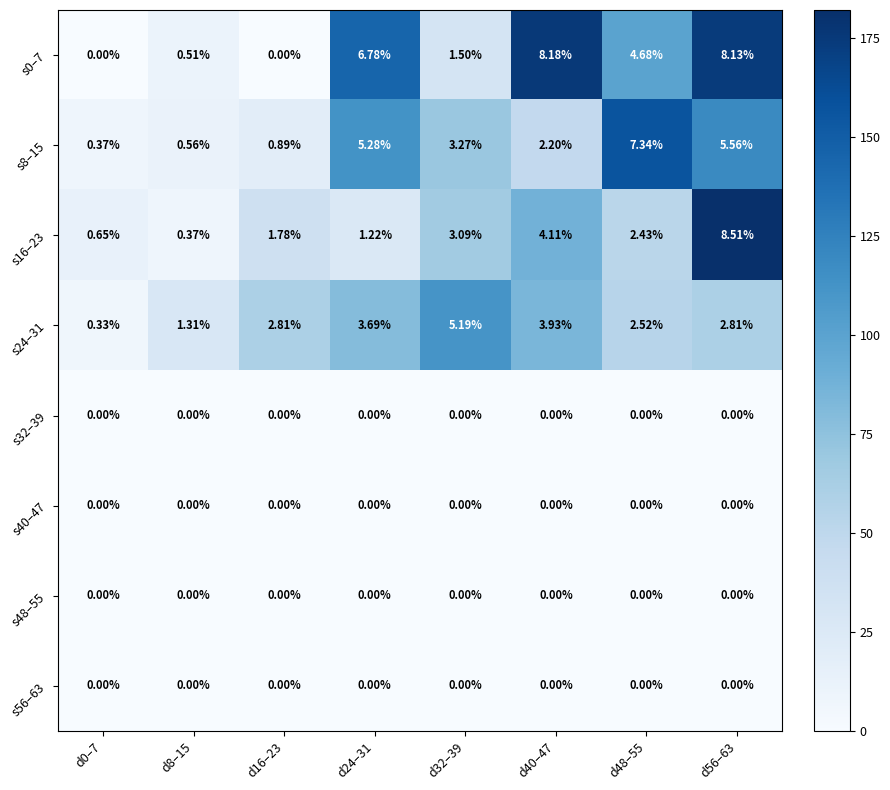

Is the value of s24–31 at d24–31 greater than the value of s48–55 at d16–23?

Yes